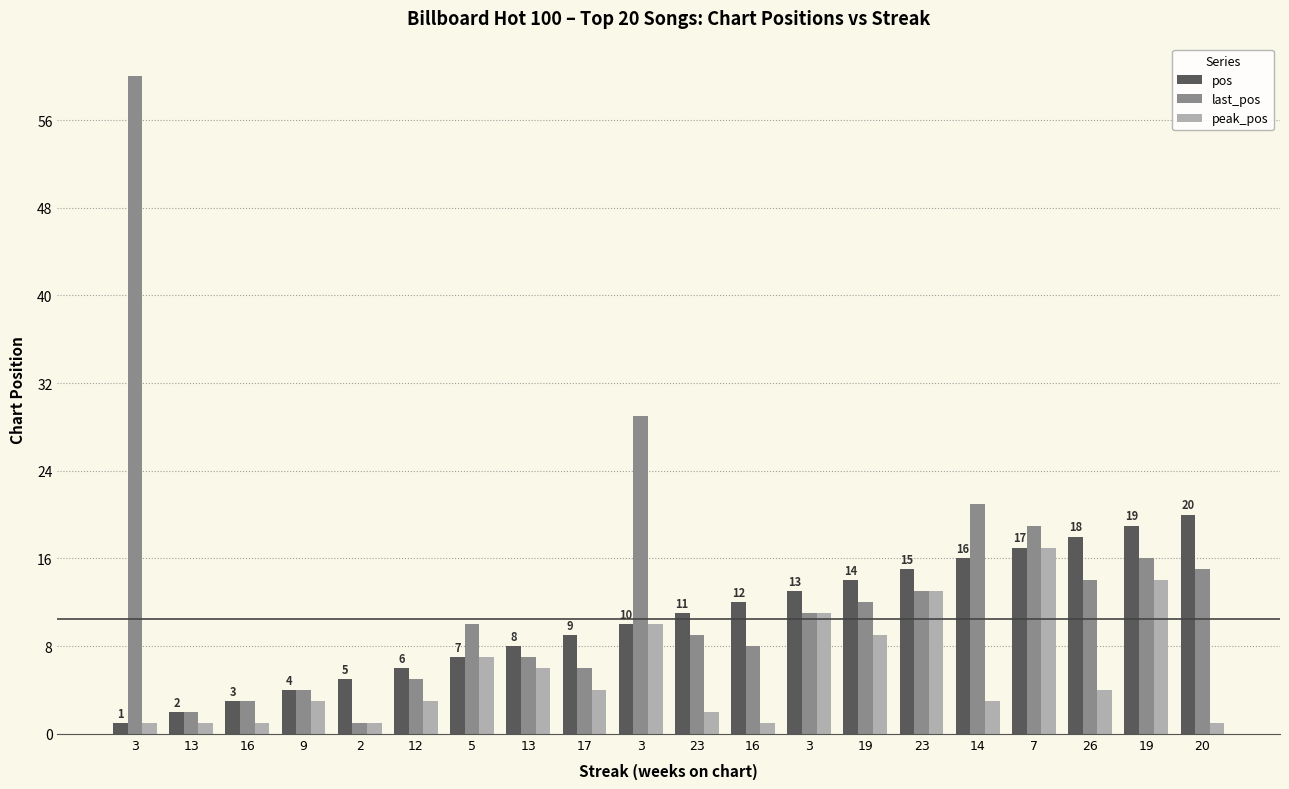

Rank the series at 19 from highest to lowest value.

pos, last_pos, peak_pos